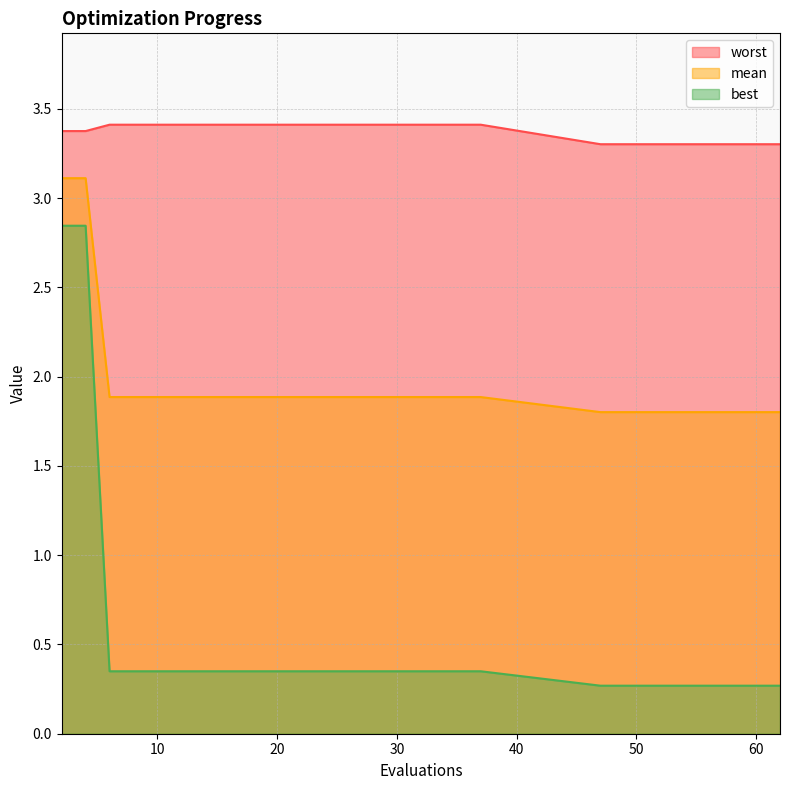

Which series has the largest total across all categories?

worst